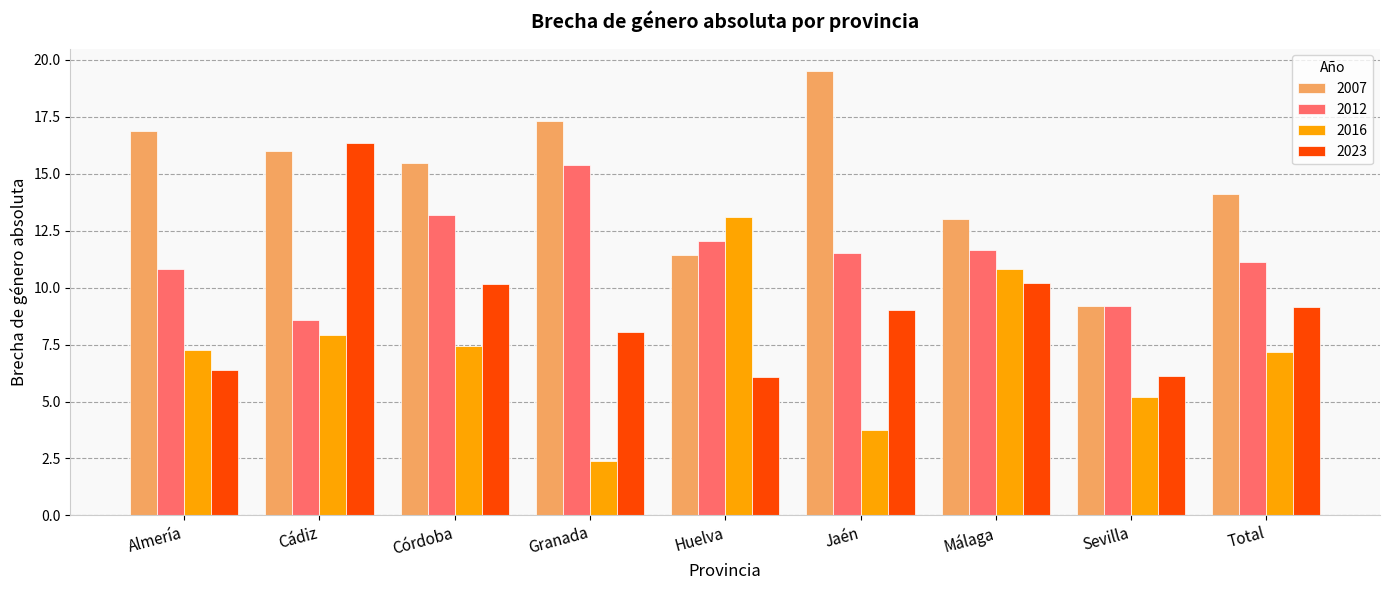

At Huelva, list the series in order from largest to smallest.

2016, 2012, 2007, 2023